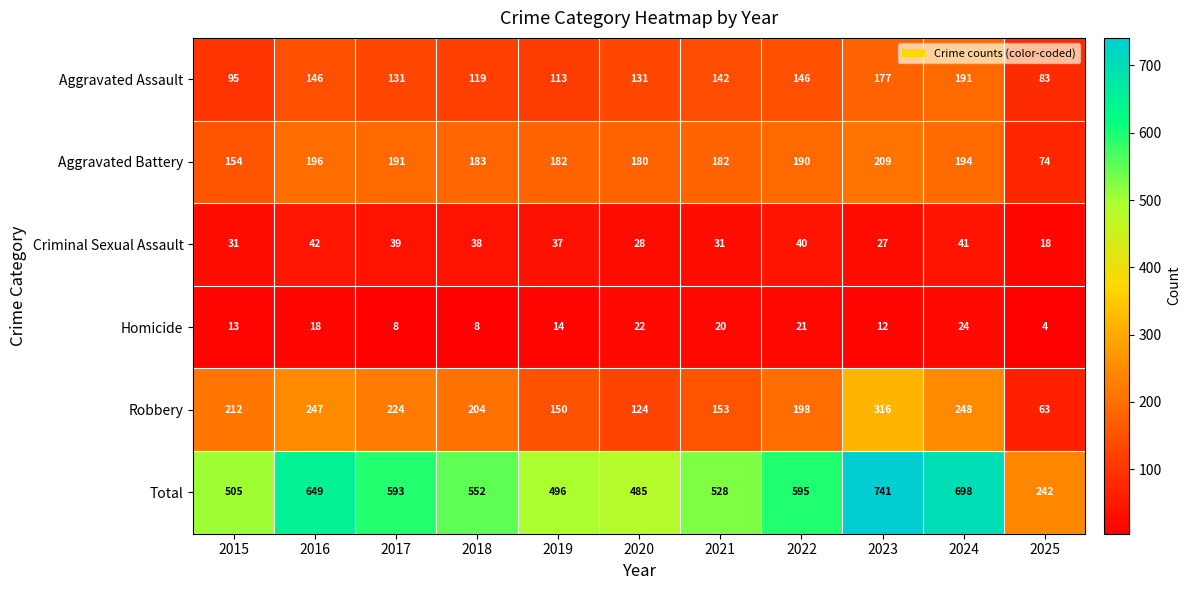

Which series changed the most between 2019 and 2025?

Total